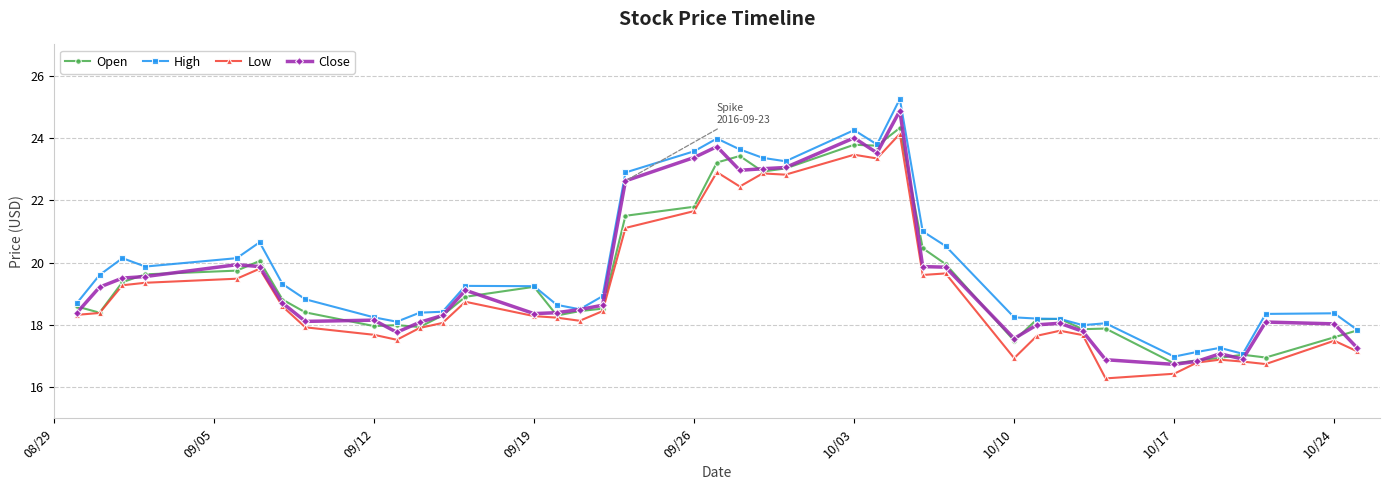

What is the value of the Low point at the 35th from the left?

16.8